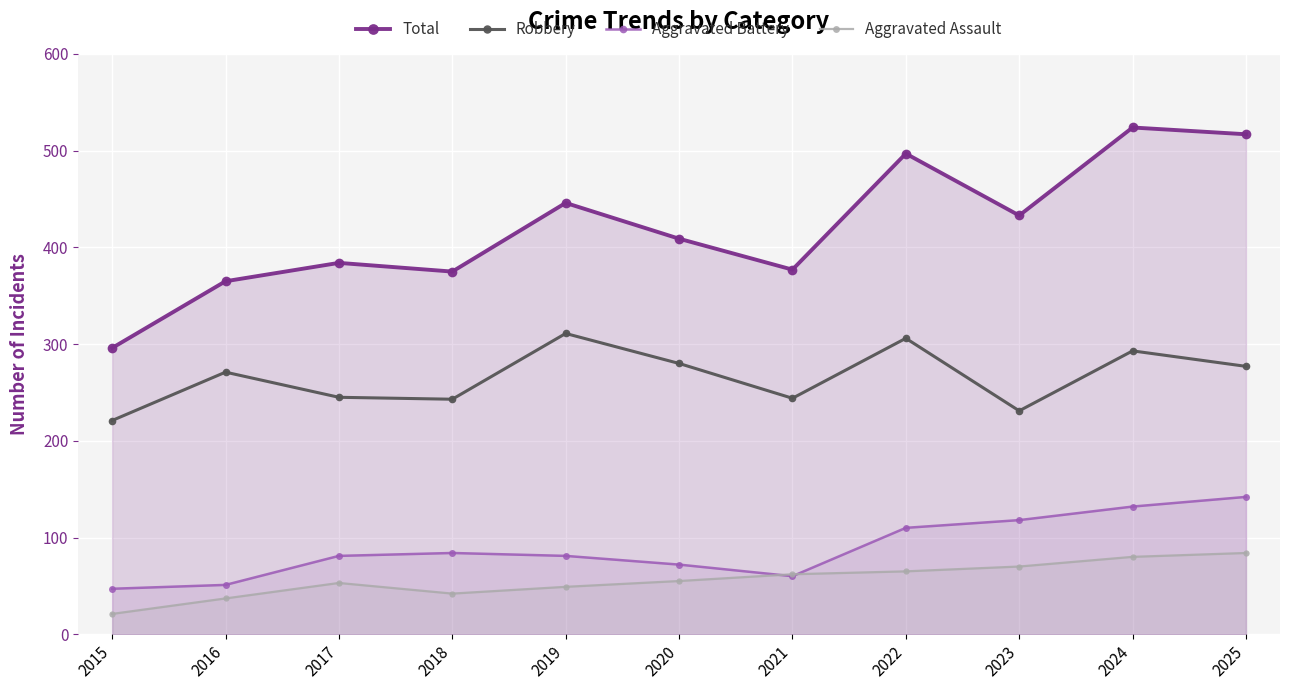

What are all the series names shown in the legend?

Total, Robbery, Aggravated Battery, Aggravated Assault